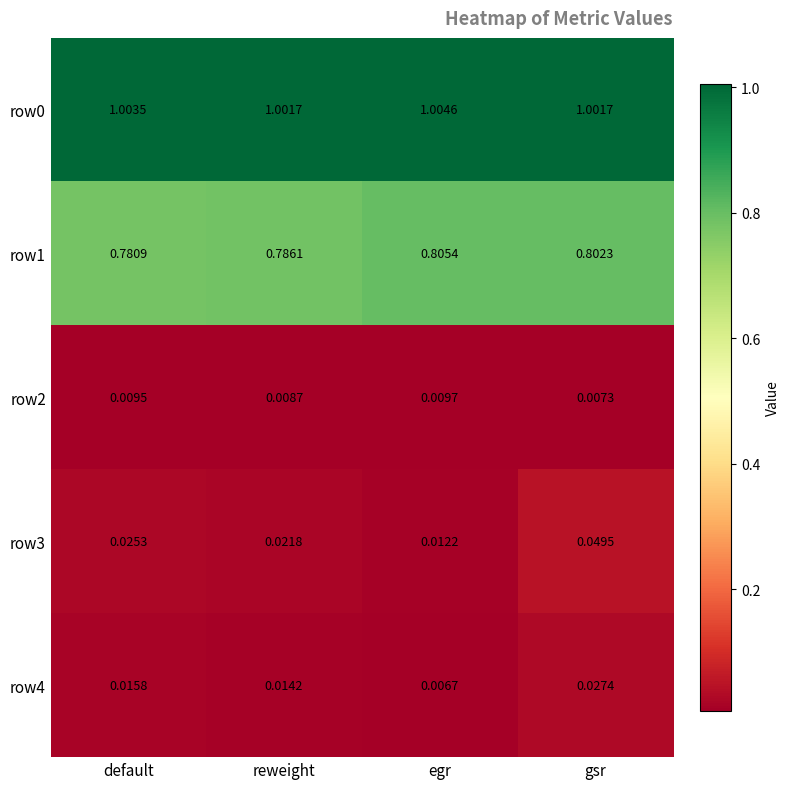

At how many categories does at least one series exceed 0?

4